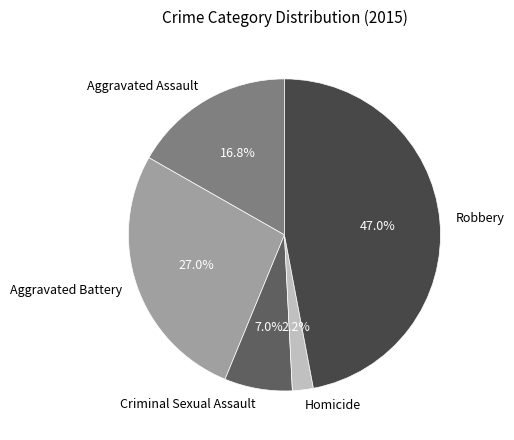

Is it true that Aggravated Battery is 16% of the pie?

False